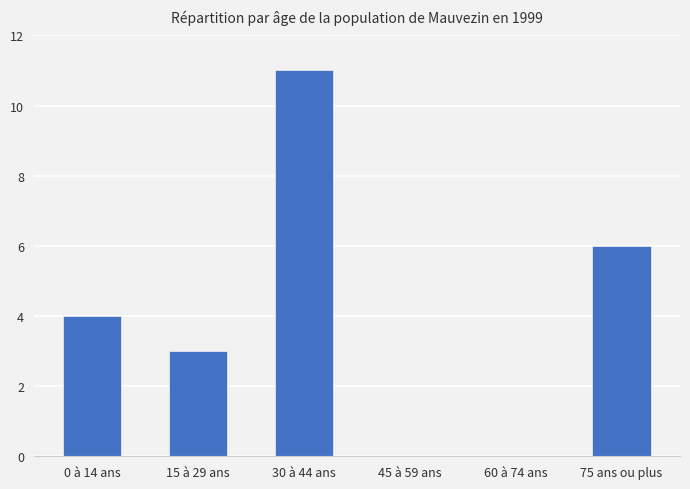

What is the sum of the values at 45 à 59 ans and 30 à 44 ans?

11